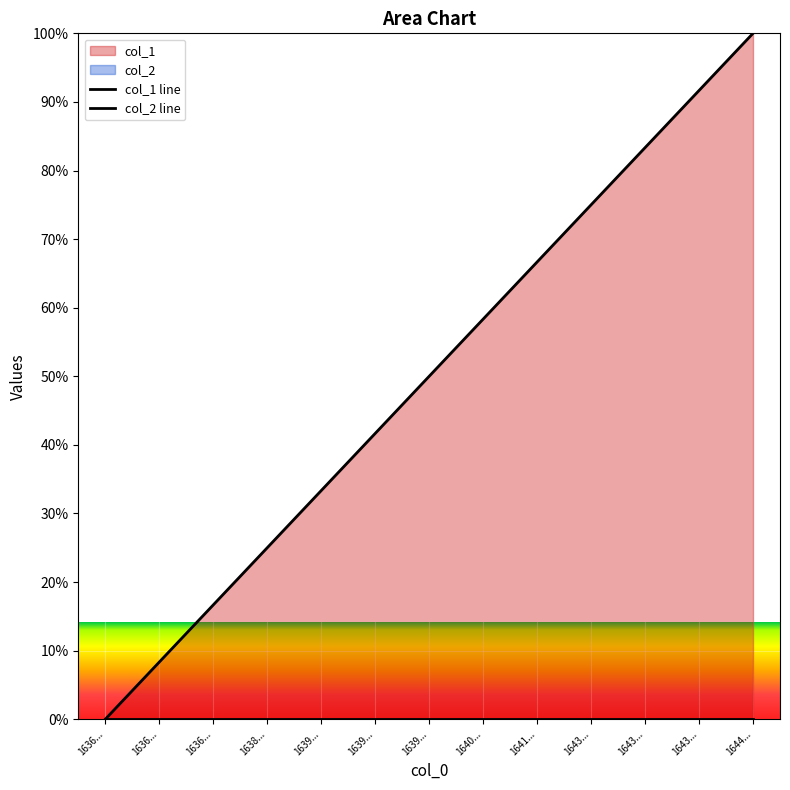

The value at 1636... is 14.9. True or false?

False